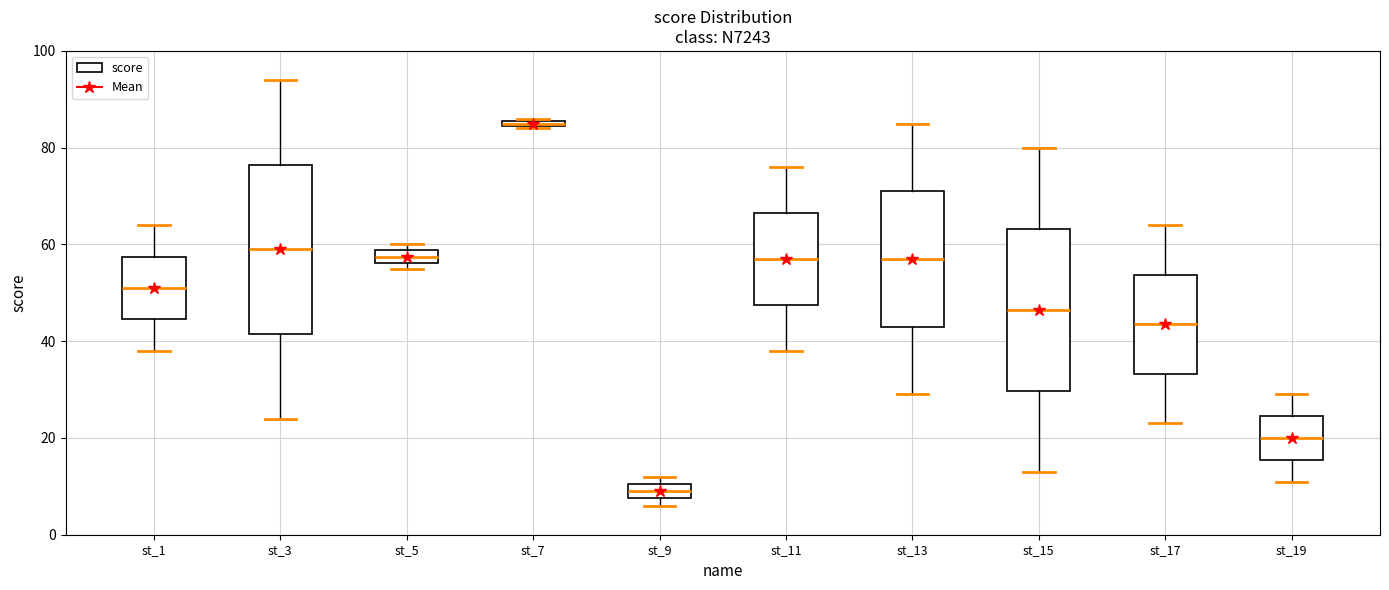

Where is the upper edge of the box for st_13 on the y-axis? The values are not printed on the chart, so give them approximately, as read against the axis.

72